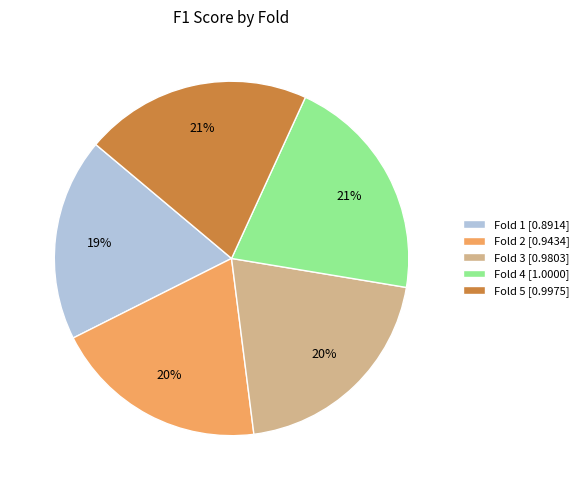

To the nearest percent, what percentage of the pie is Fold 2?

20%